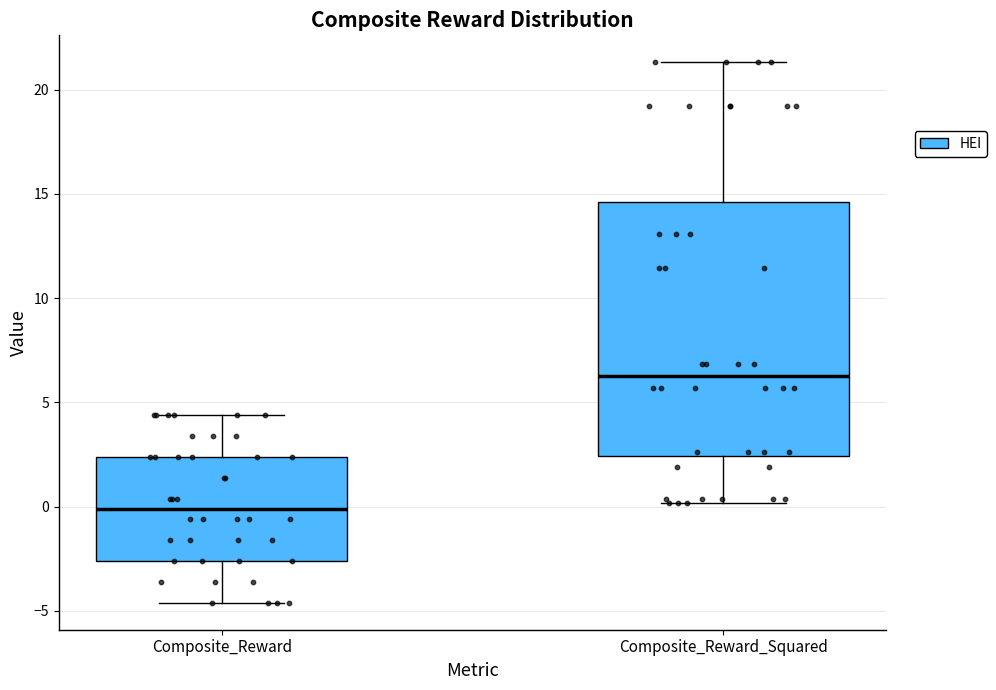

Which box has the lowest median line?

Composite_Reward